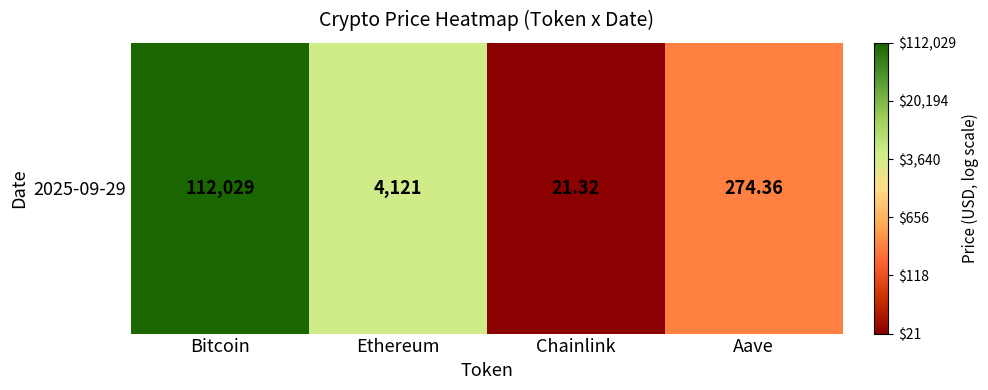

What is the sum of all values?

12.4